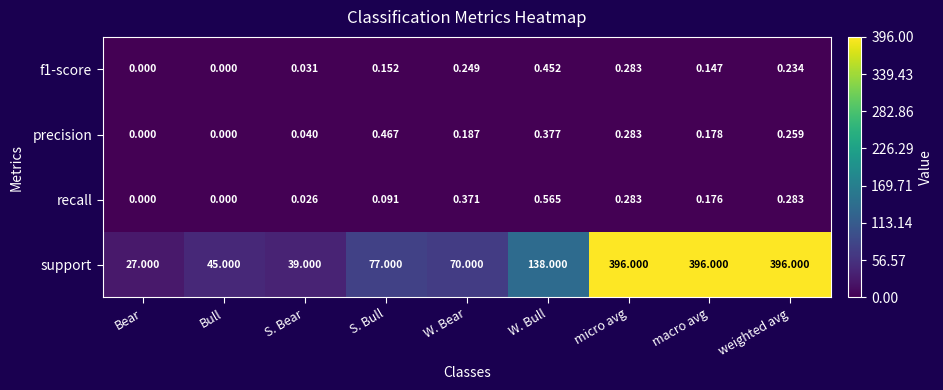

Which series has the largest total across all categories?

support